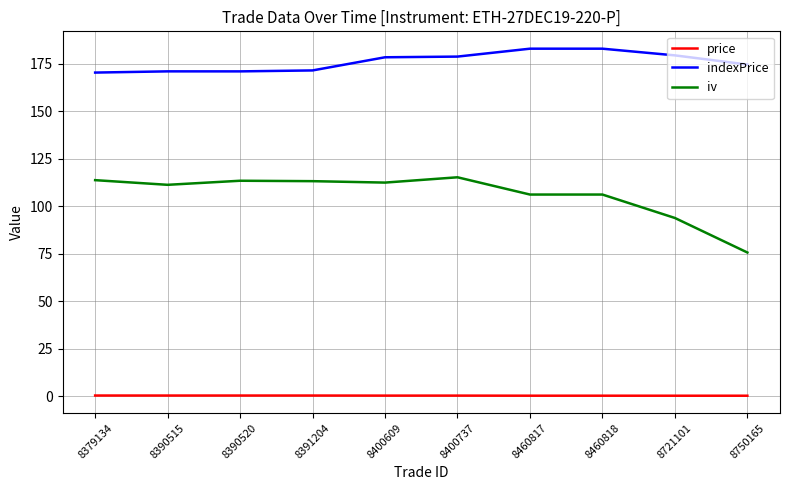

Between 8390520 and 8400737, which series saw the biggest shift?

indexPrice